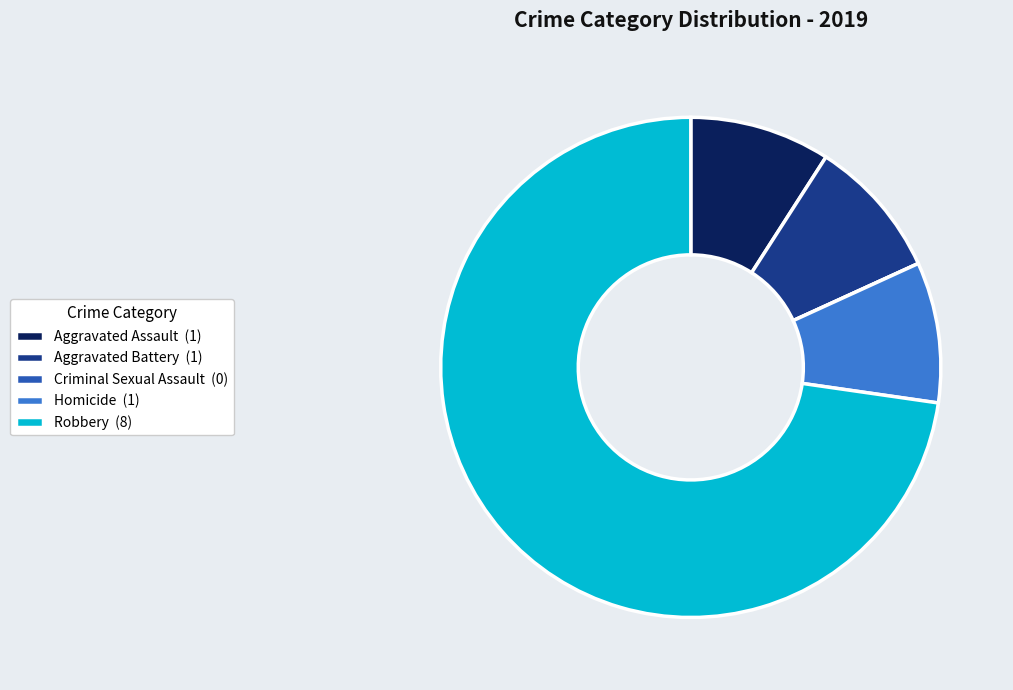

What is the largest slice in the pie chart?

Robbery